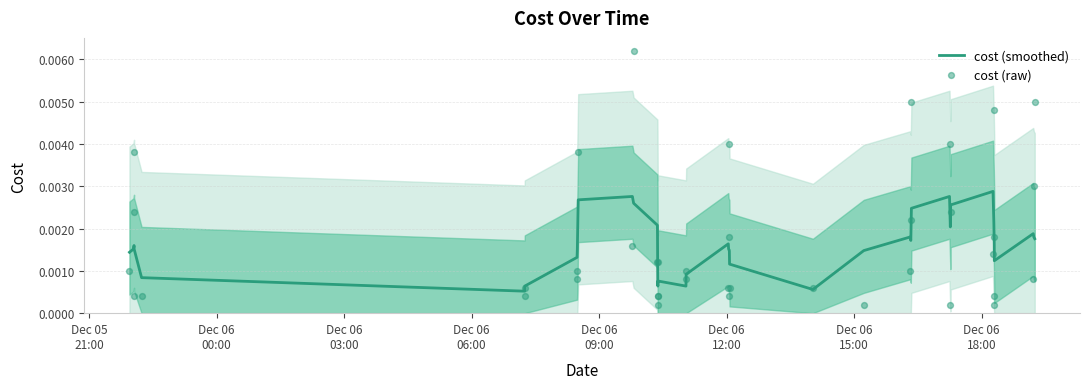

Is the value of cost (raw) at 37 greater than the value of cost (smoothed) at 38?

No